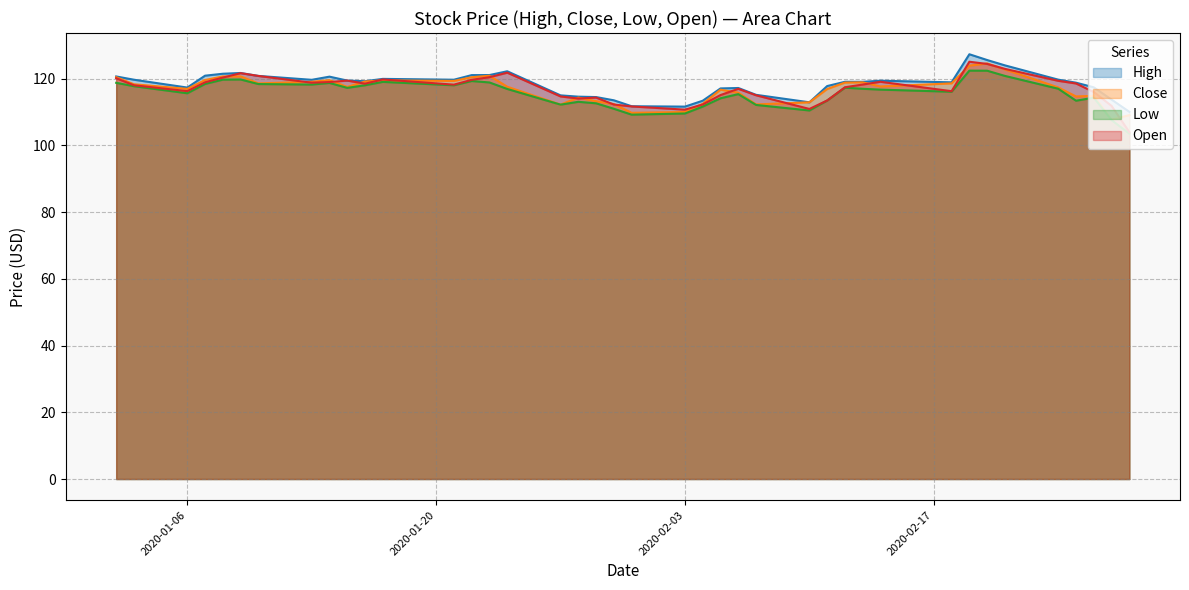

Which series has the widest spread of values?

Open